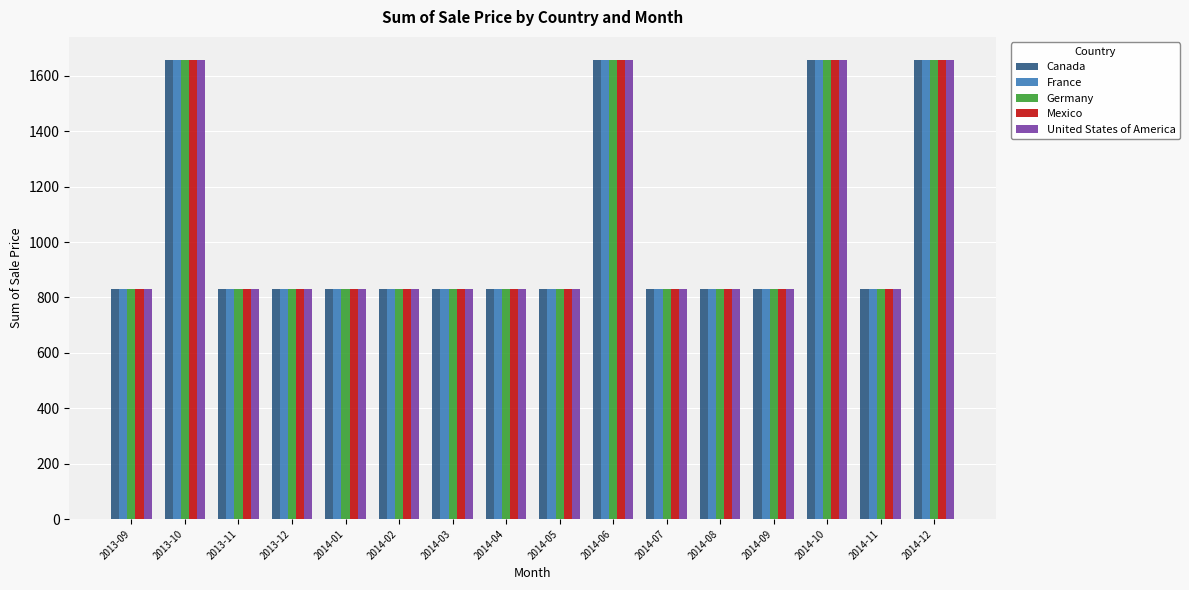

What is the total value across all series at 2014-01?

4145